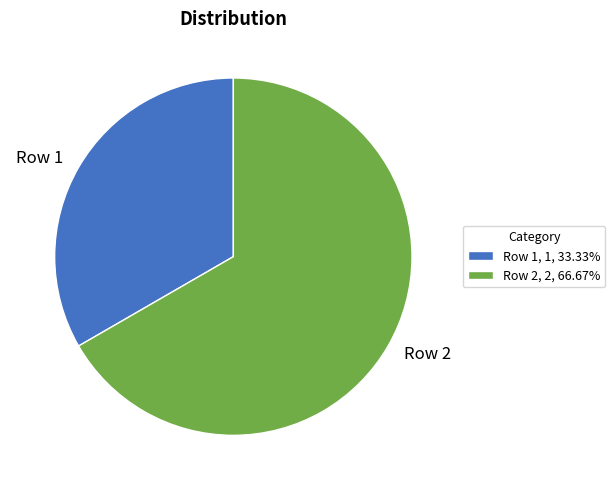

How many segments does this pie chart have?

2